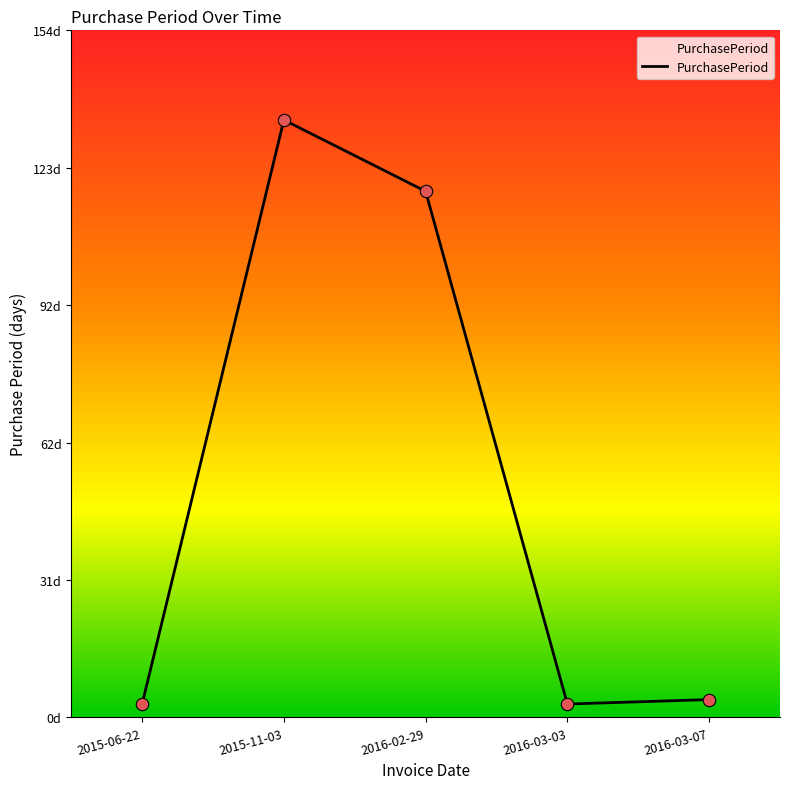

Does the chart have visible grid lines?

No